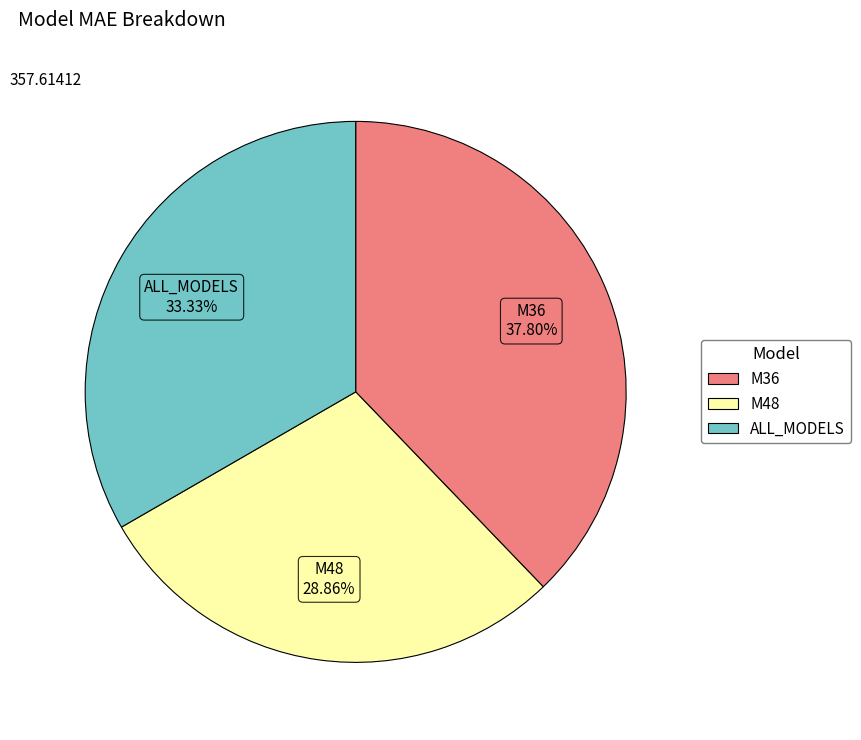

Do M36 and ALL_MODELS together represent more than half of the pie?

Yes